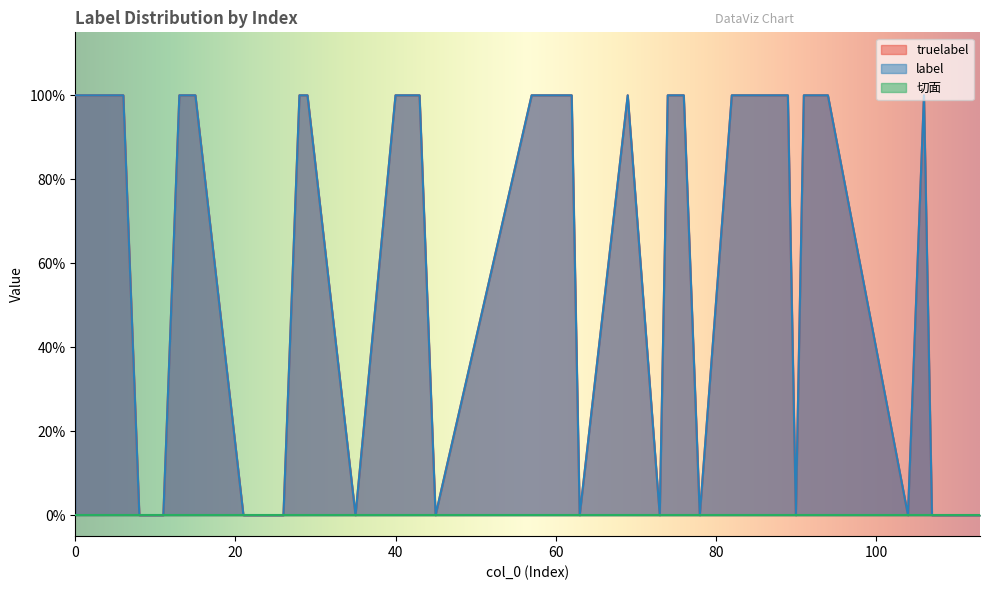

At which label does truelabel reach its minimum?

8